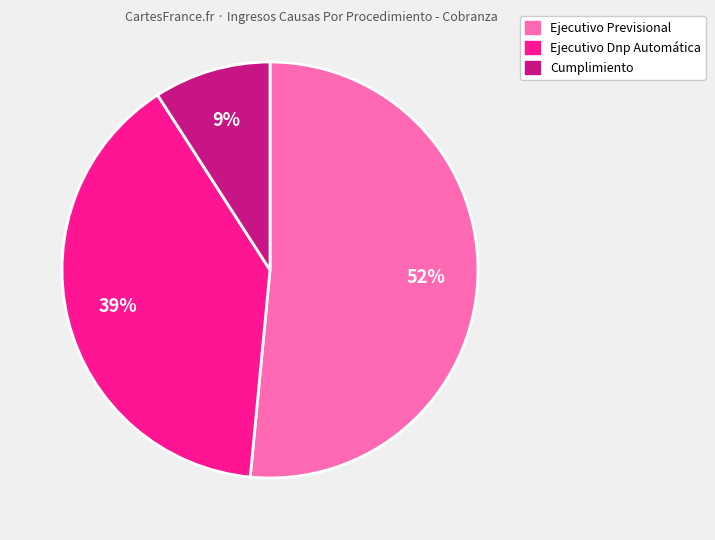

What is the largest slice in the pie chart?

Ejecutivo Previsional